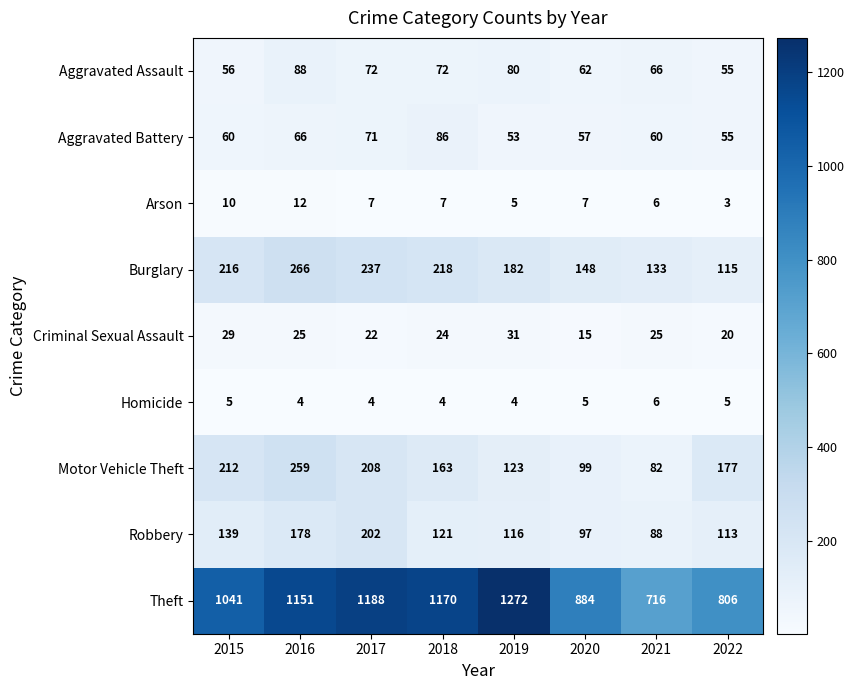

What is the maximum value shown in the chart?

1272